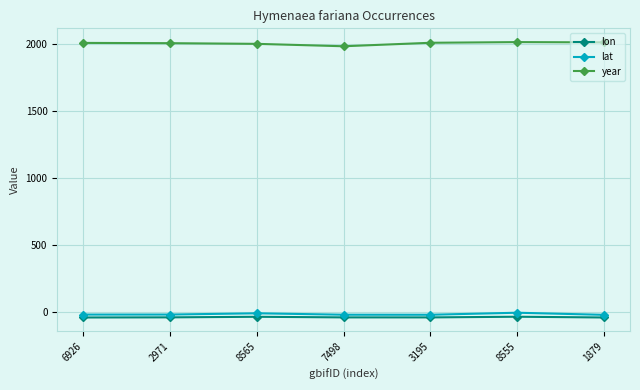

Which series has the largest total across all categories?

year